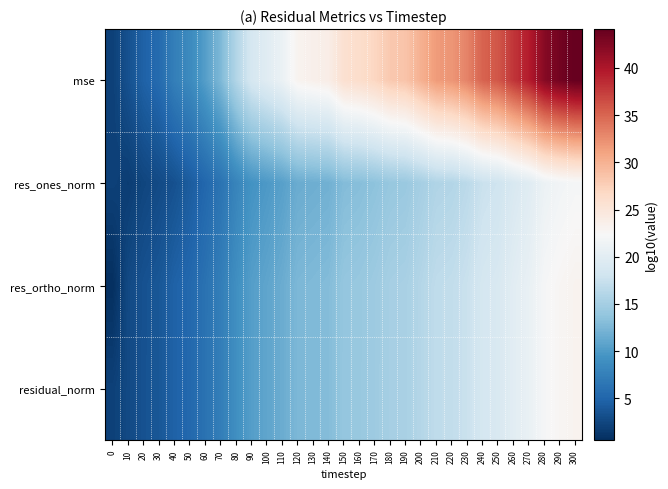

Rank the series by their maximum value, from highest to lowest.

mse, res_ortho_norm, residual_norm, res_ones_norm